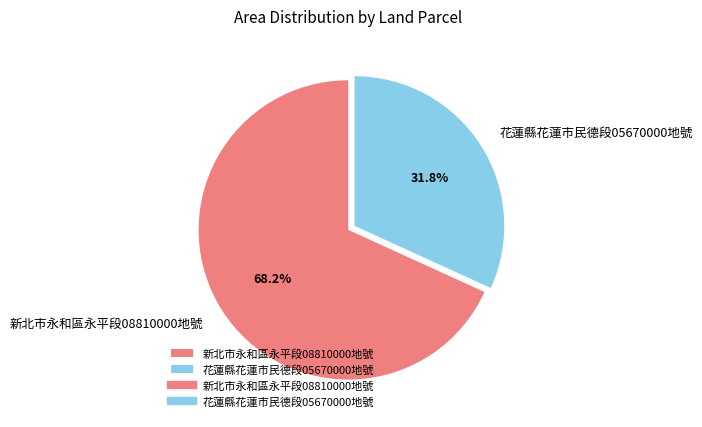

Count the number of slices in the pie.

2